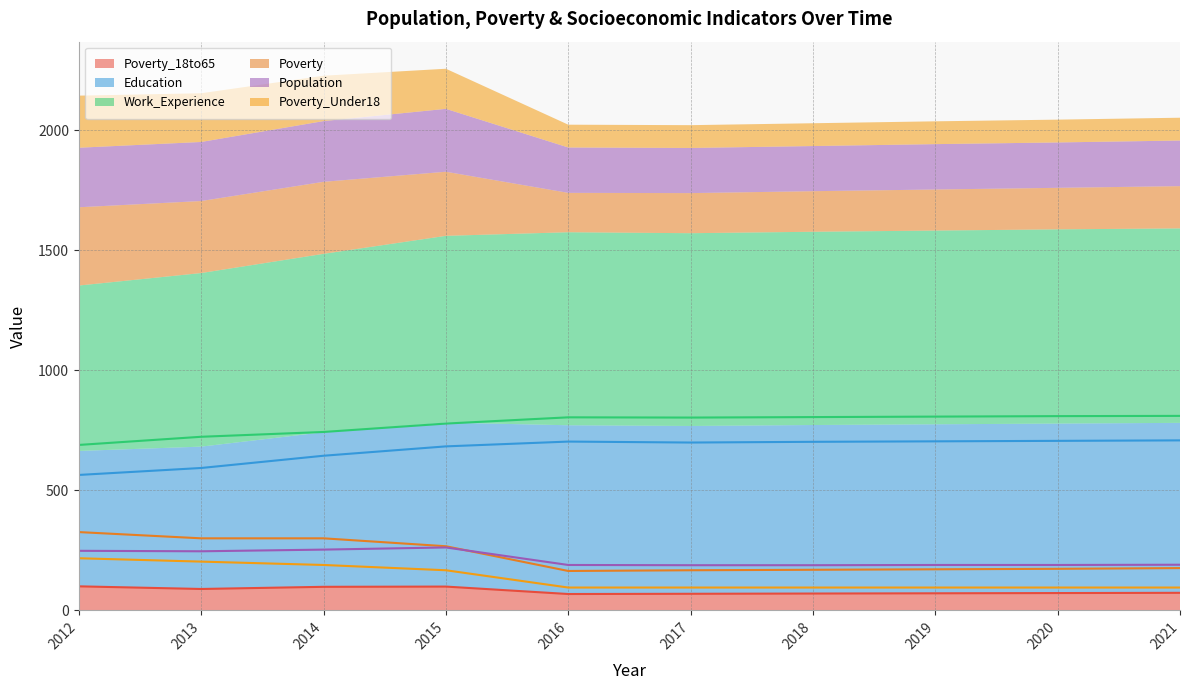

The value of Poverty_18to65 at 2019 is 71. True or false?

True